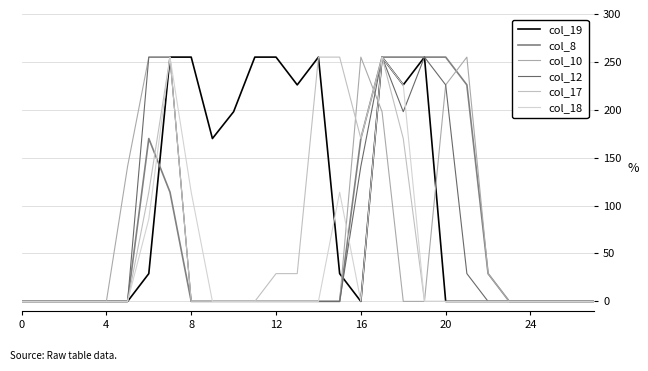

How many lines are shown in the chart?

6